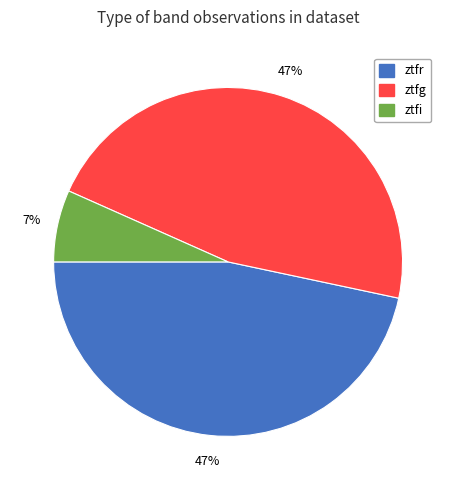

To the nearest percent, what is the combined percentage of ztfg and ztfr?

93%